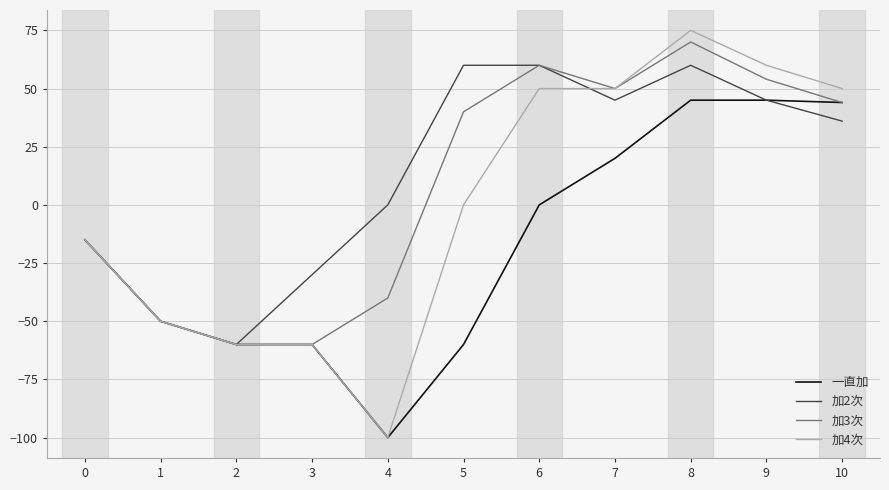

What are all the series names shown in the legend?

一直加, 加2次, 加3次, 加4次